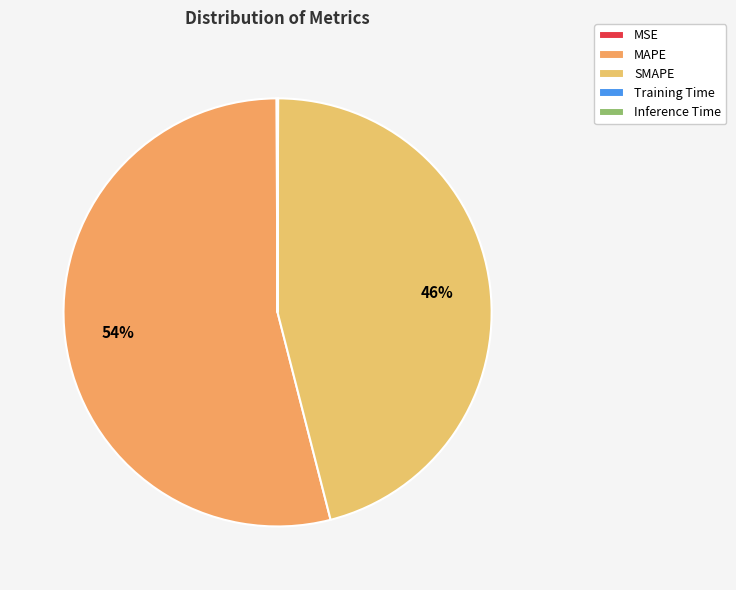

Does any single category account for the majority?

Yes